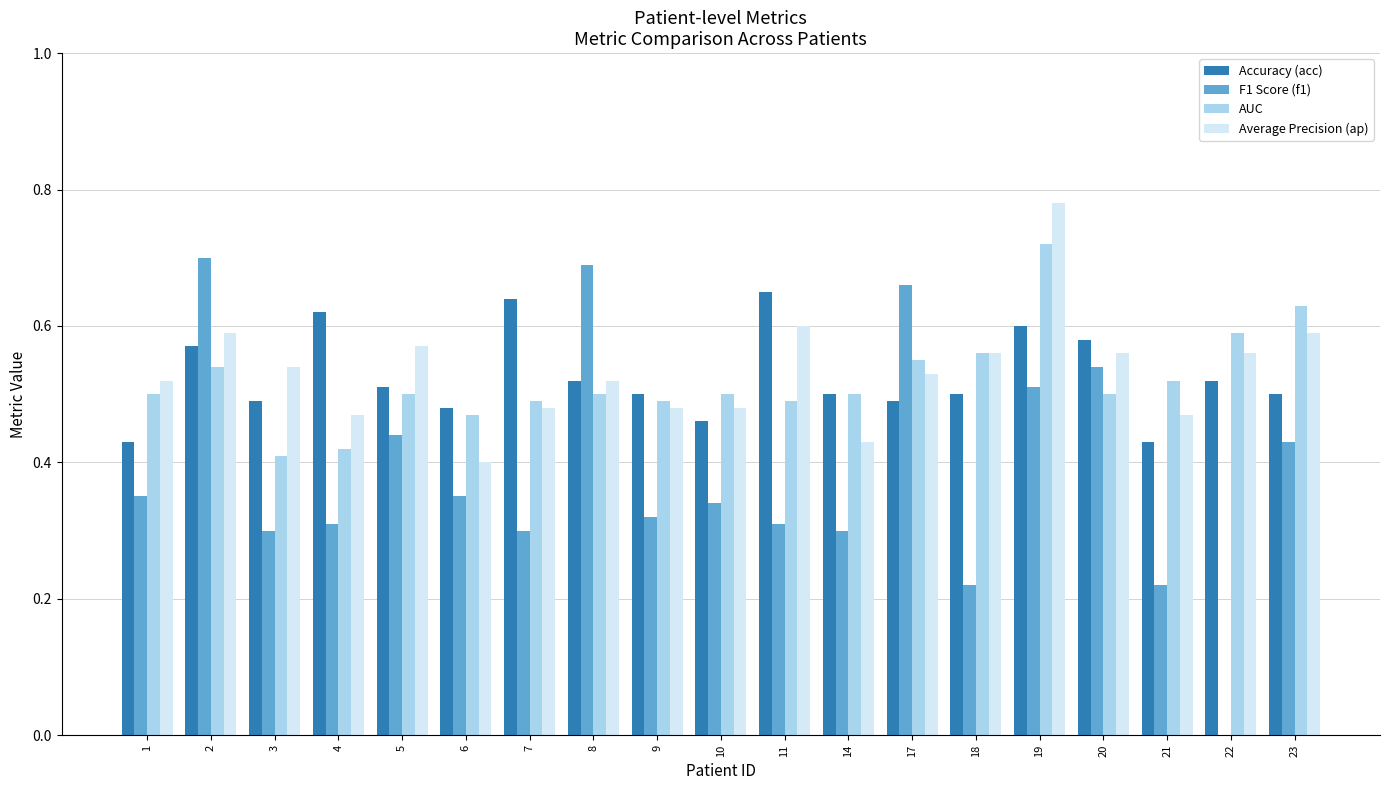

What is the difference between the Average Precision (ap) values at 10 and 5?

0.1